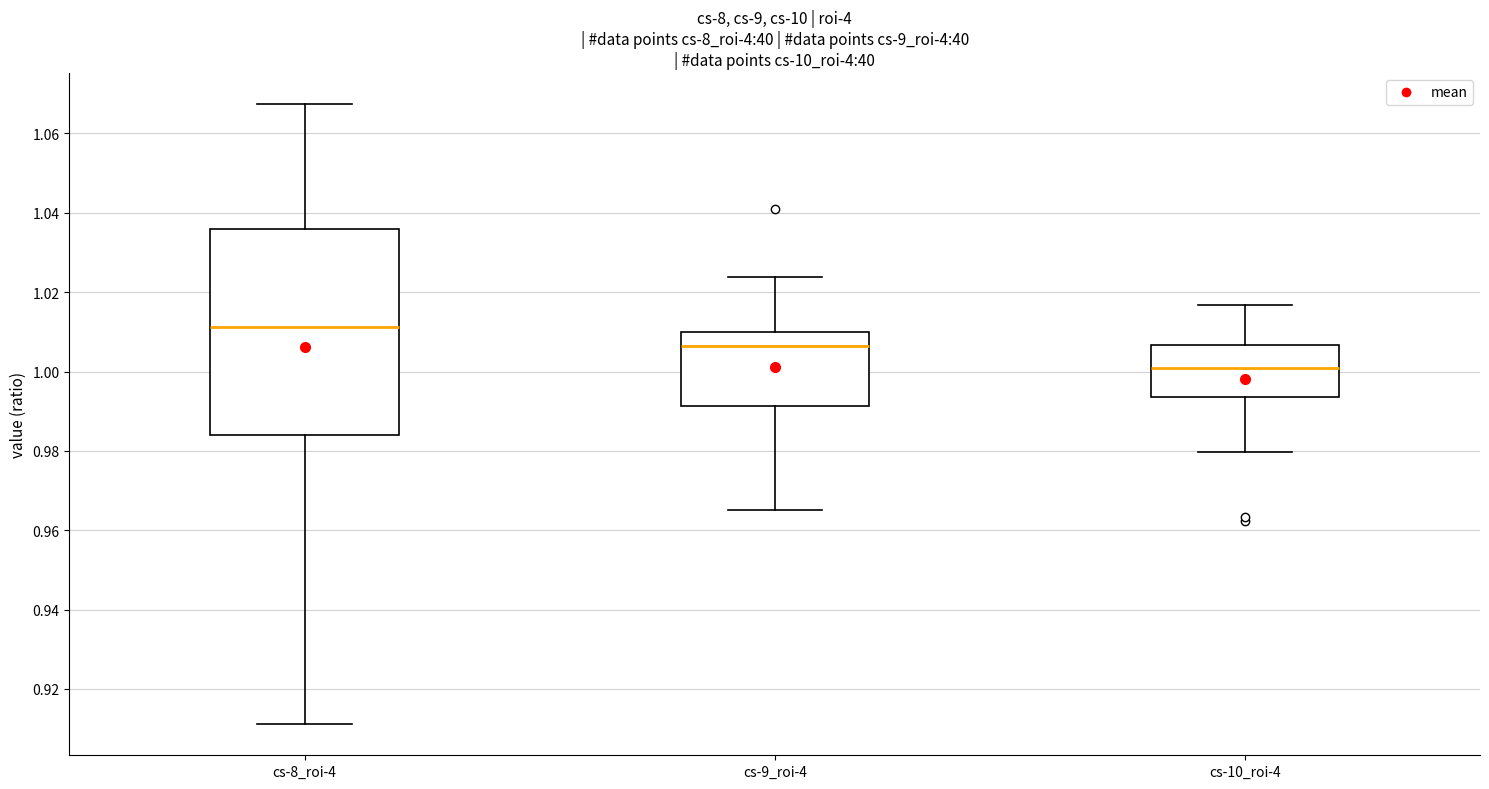

Where does the median line of the box for cs-8_roi-4 sit on the y-axis? The values are not printed on the chart, so give them approximately, as read against the axis.

1.012